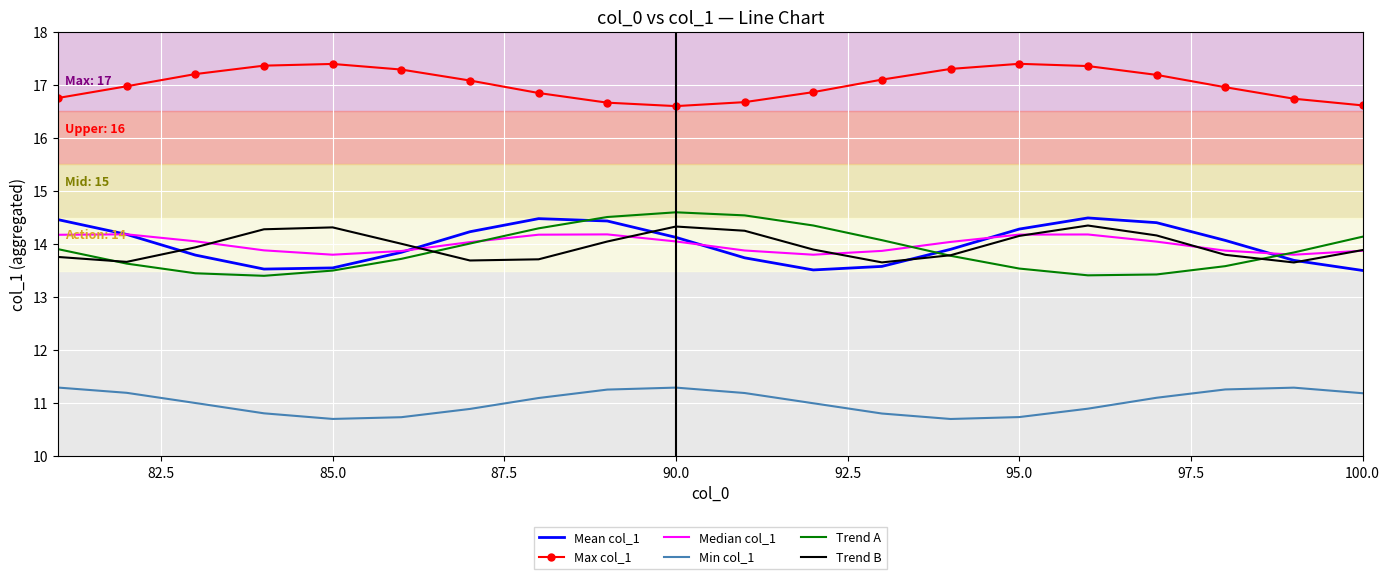

True or false: Trend A and Max col_1 intersect in this chart.

False